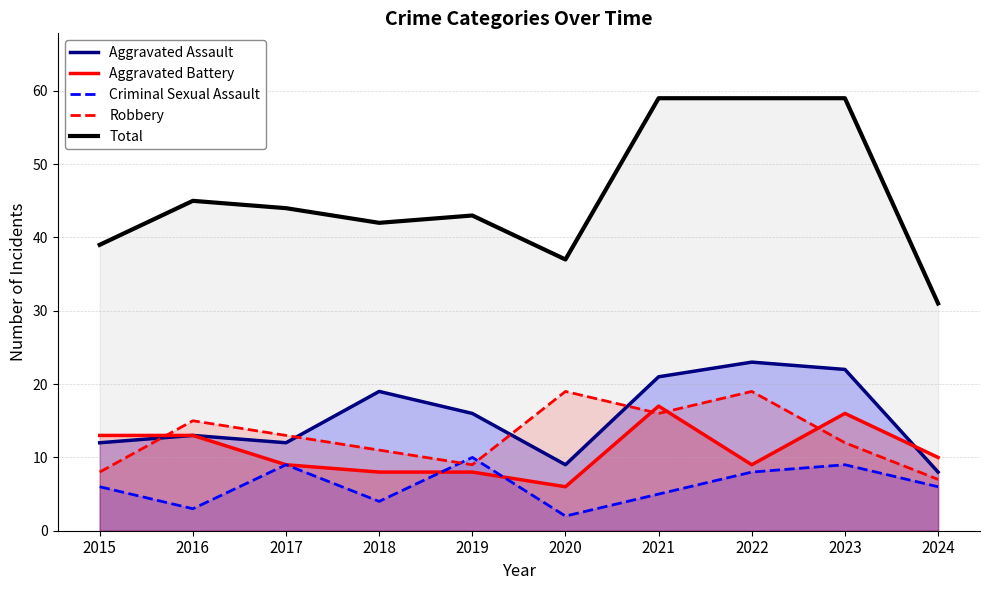

What is the approximate value of Aggravated Assault at 2023, to the nearest 5?

20